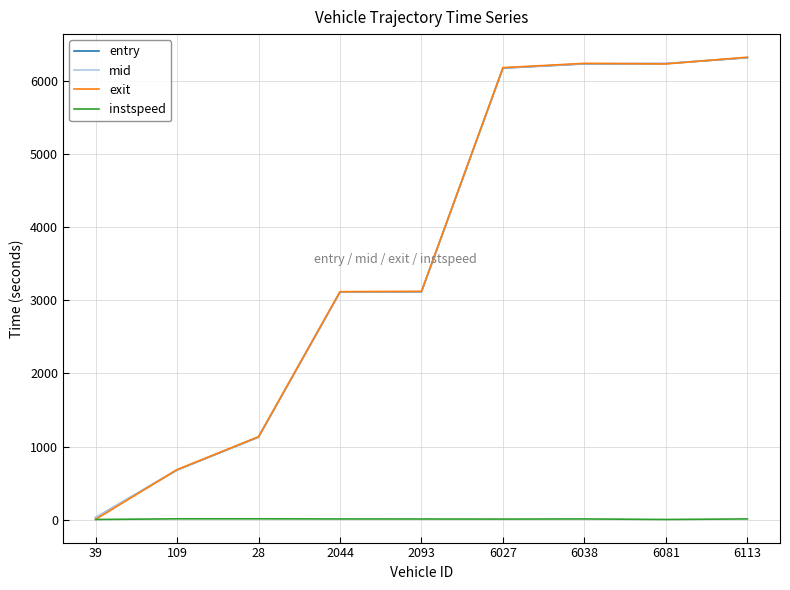

Which series changed the most between 109 and 6038?

exit